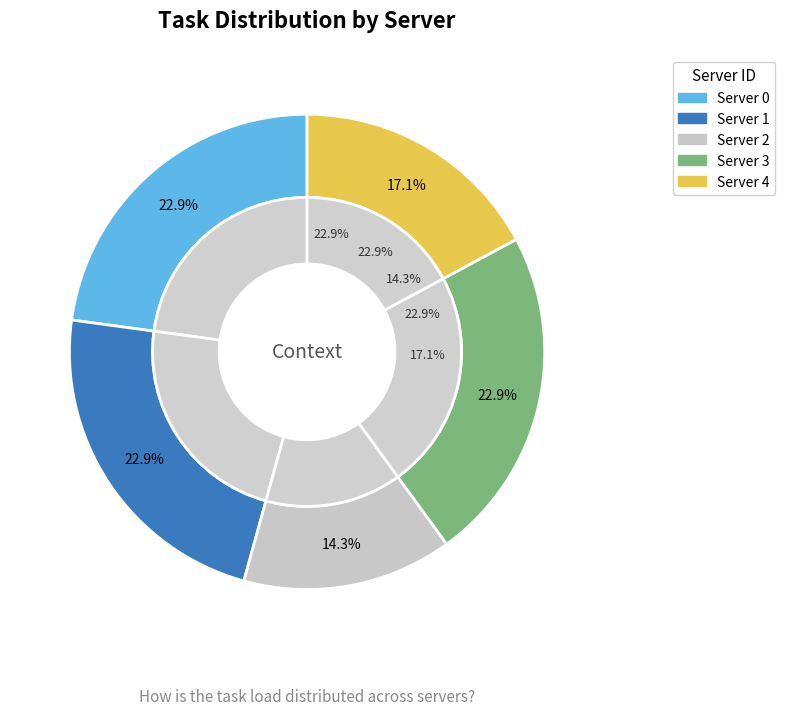

Is it true that 1 is 29% of the pie?

False